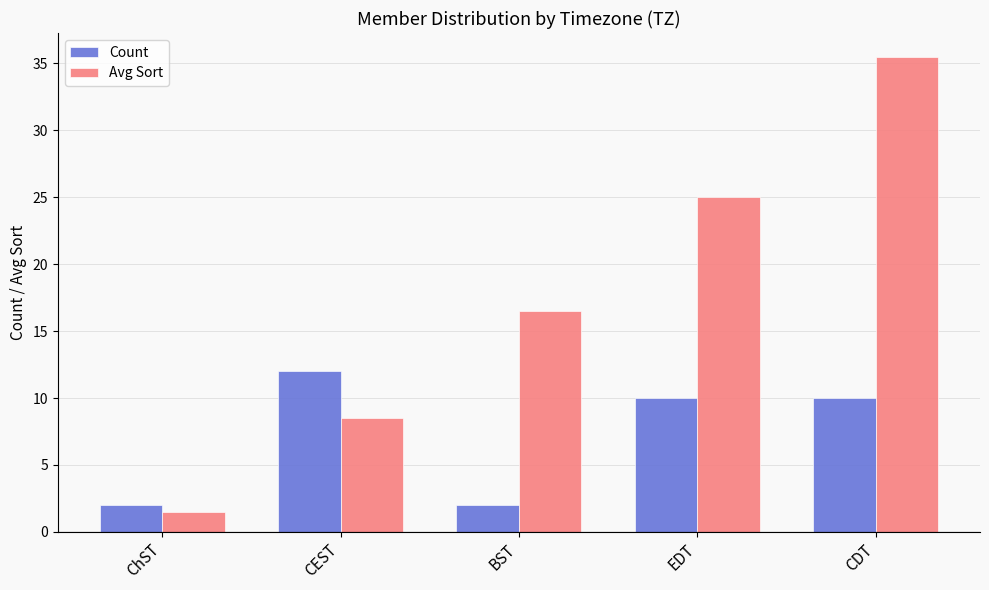

At BST, list the series in order from largest to smallest.

Avg Sort, Count